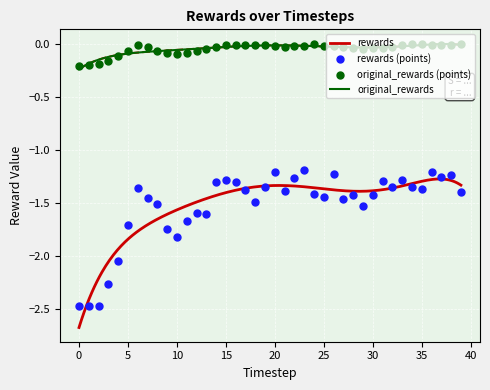

At which category is the sum across all series the highest?

23